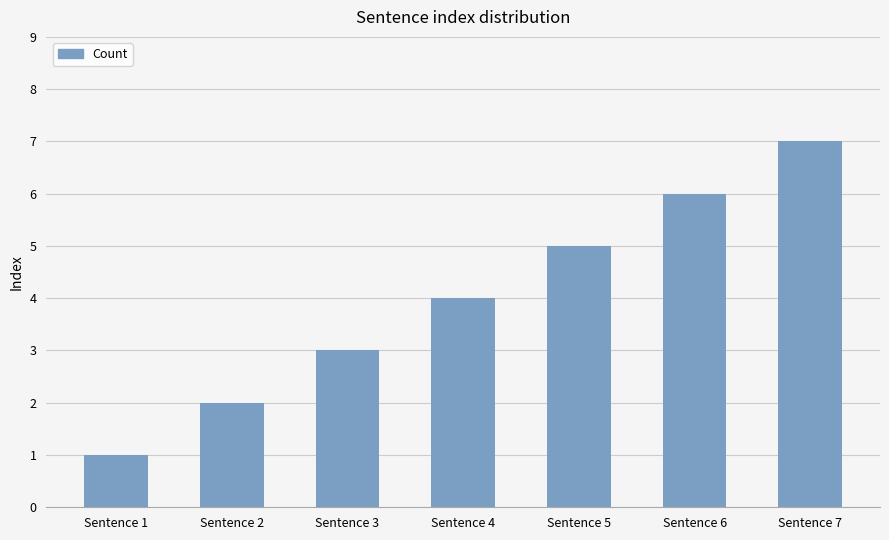

What is the sum of all values?

28